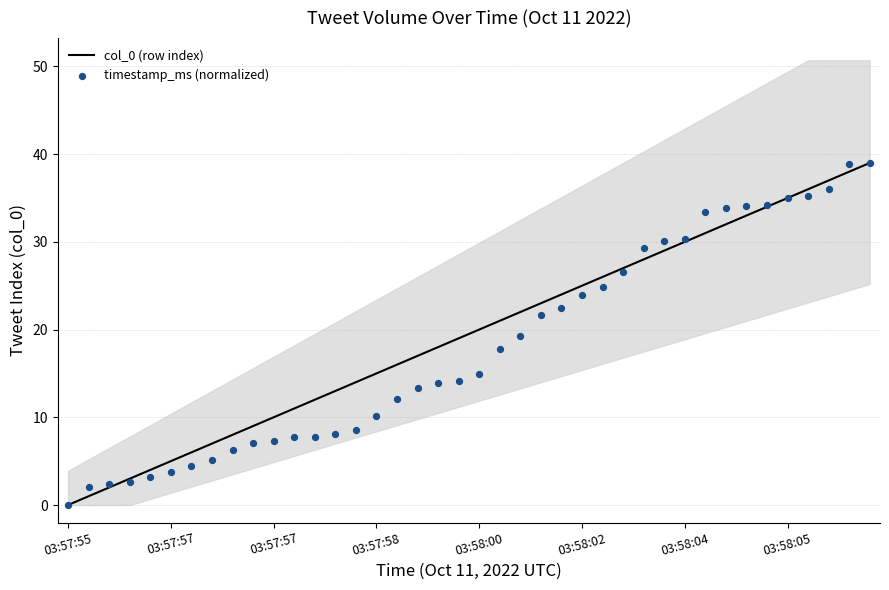

Which series has the largest total across all categories?

col_0 (row index)